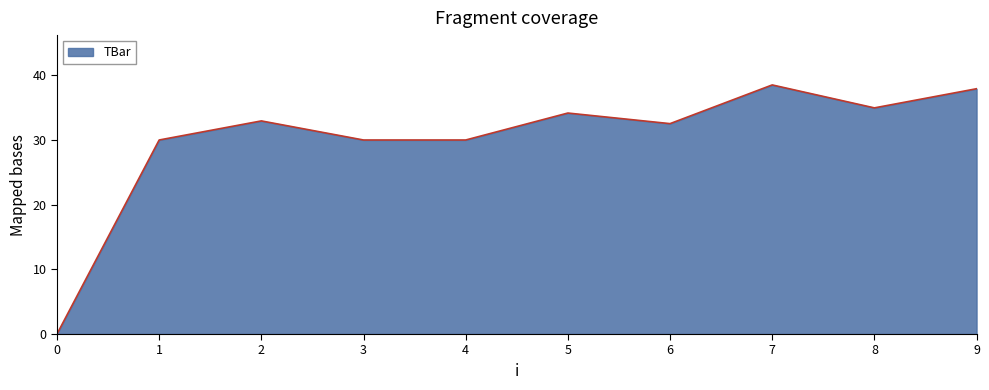

What is the difference between the second highest and second lowest values?

7.9